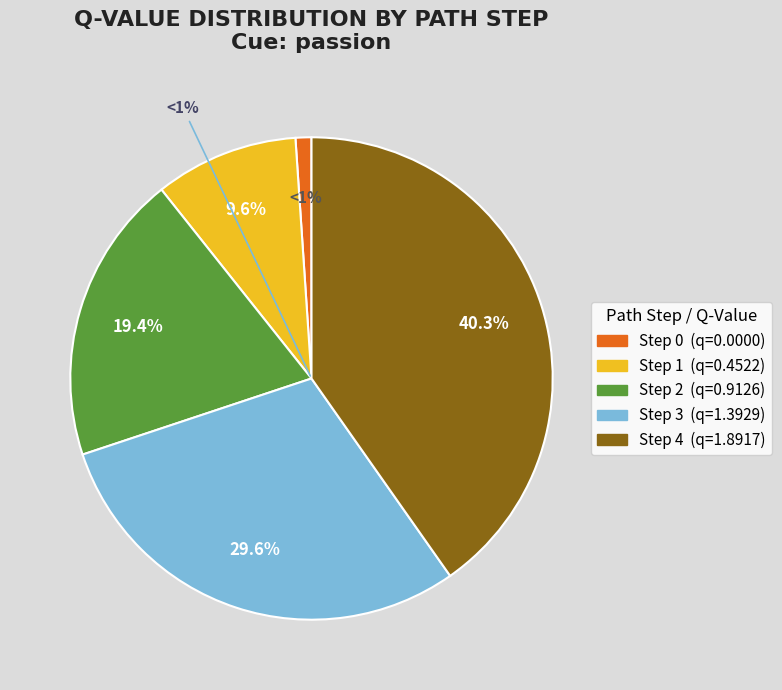

Is there any slice that represents more than half of the pie?

No